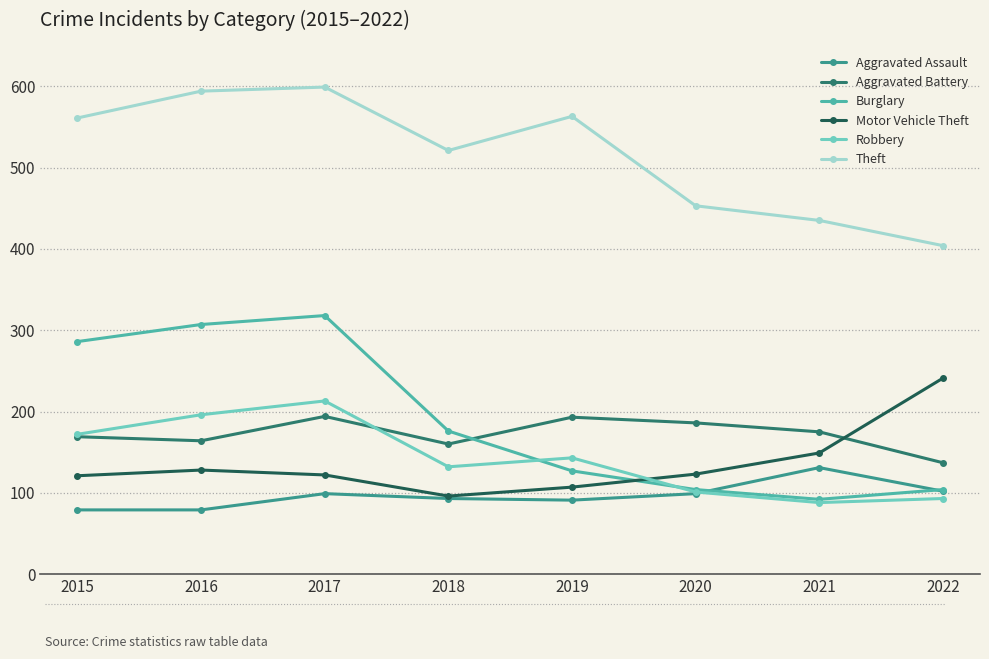

What is the difference between the second highest and second lowest values in the Aggravated Battery series?

33